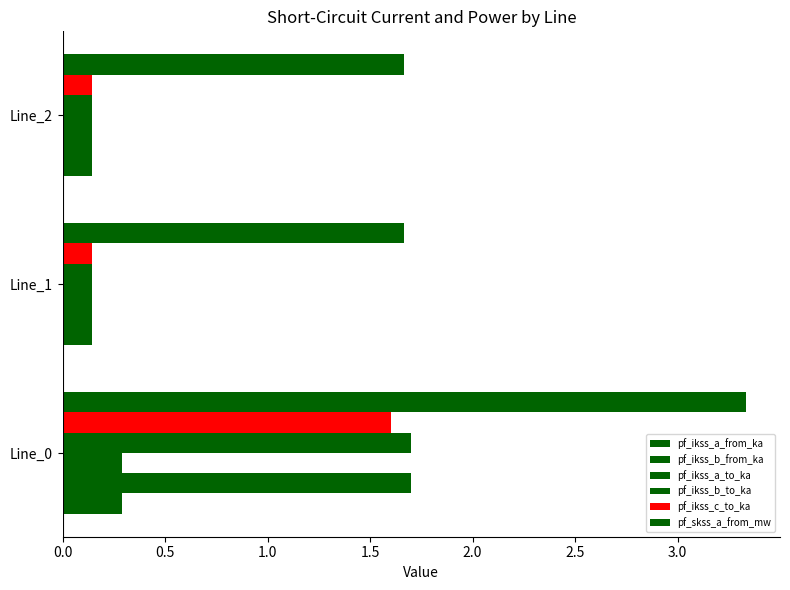

How many distinct data groups are displayed?

6